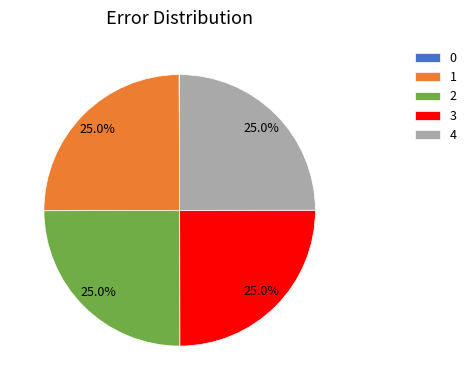

What percentage is the 1 slice, to the nearest percent?

25%